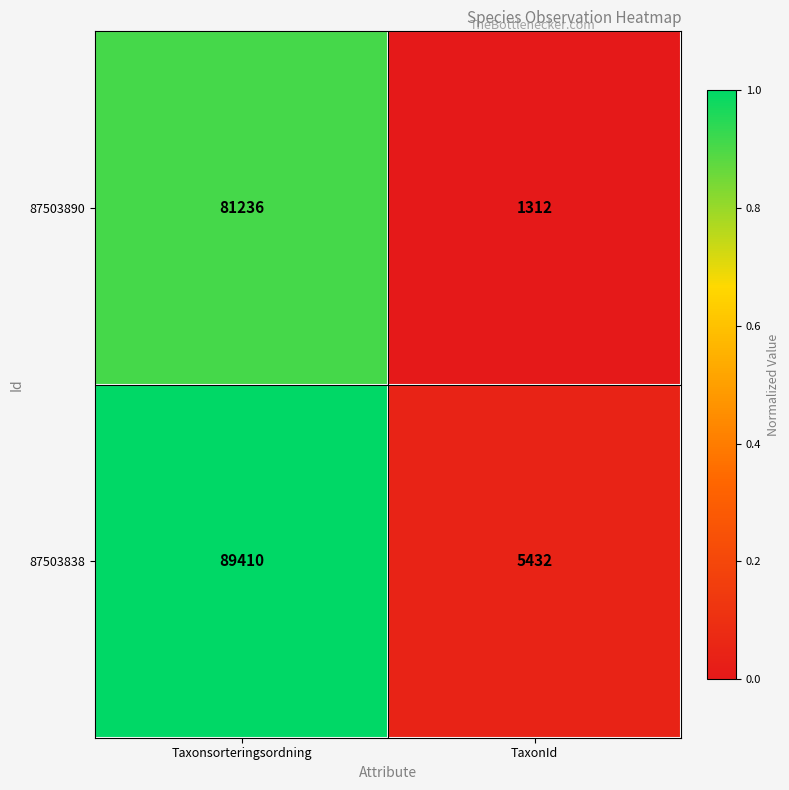

The value of 87503890 at Taxonsorteringsordning is 81236. True or false?

True